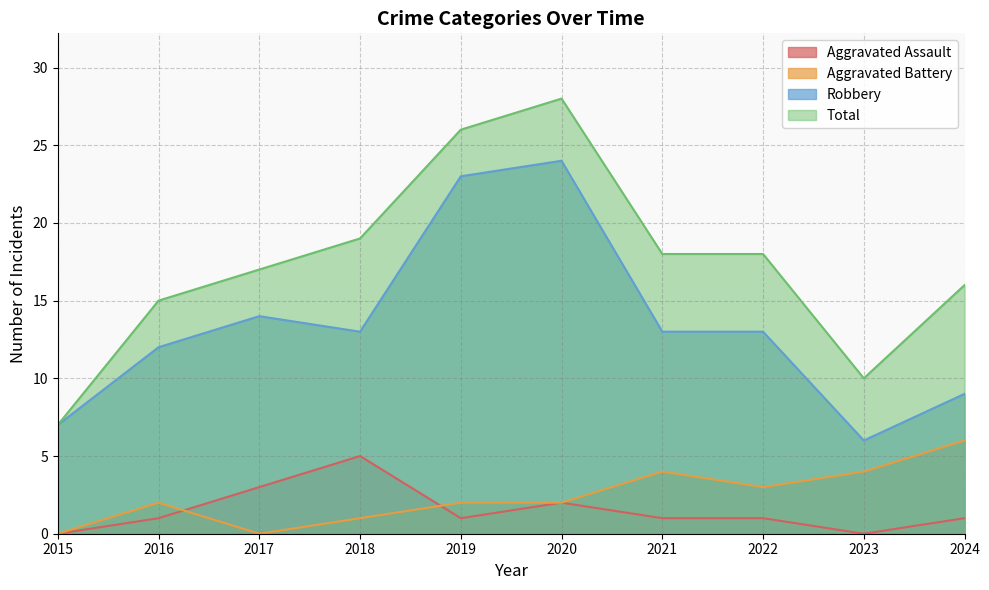

True or false: Aggravated Battery and Total cross at least once.

False